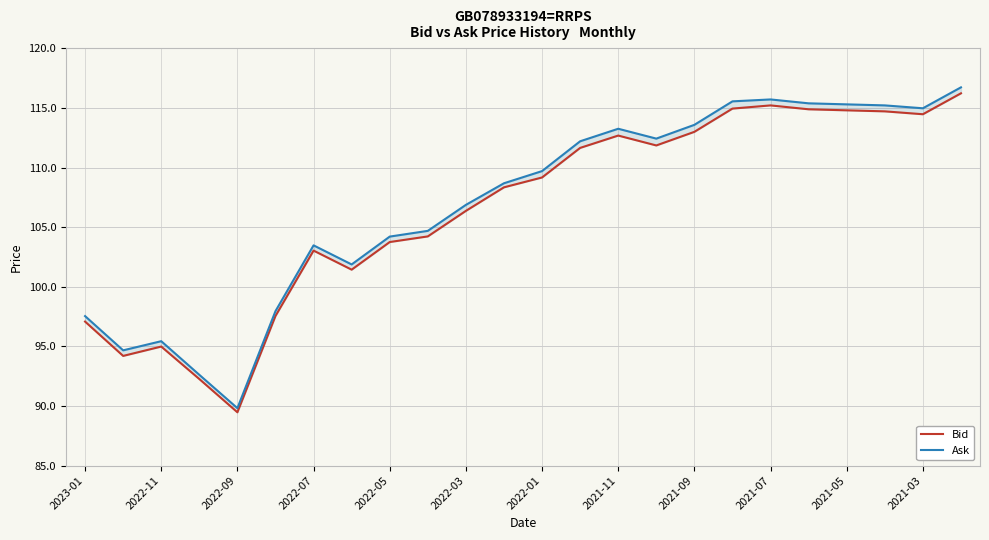

List the series in order of their overall mean, lowest first.

Bid, Ask